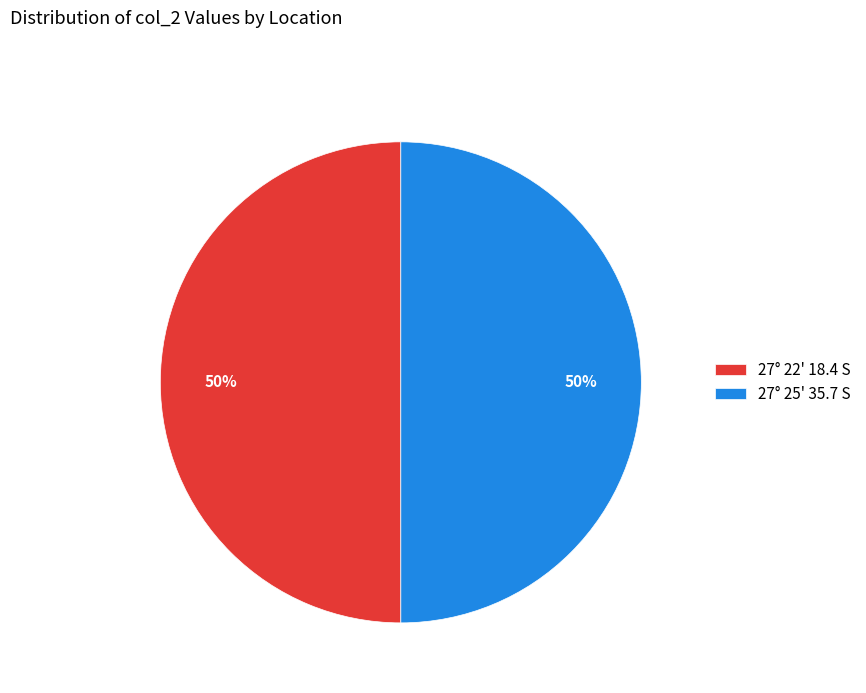

Approximately how many times larger is the value at 27° 25' 35.7 S compared to 27° 22' 18.4 S?

1.0